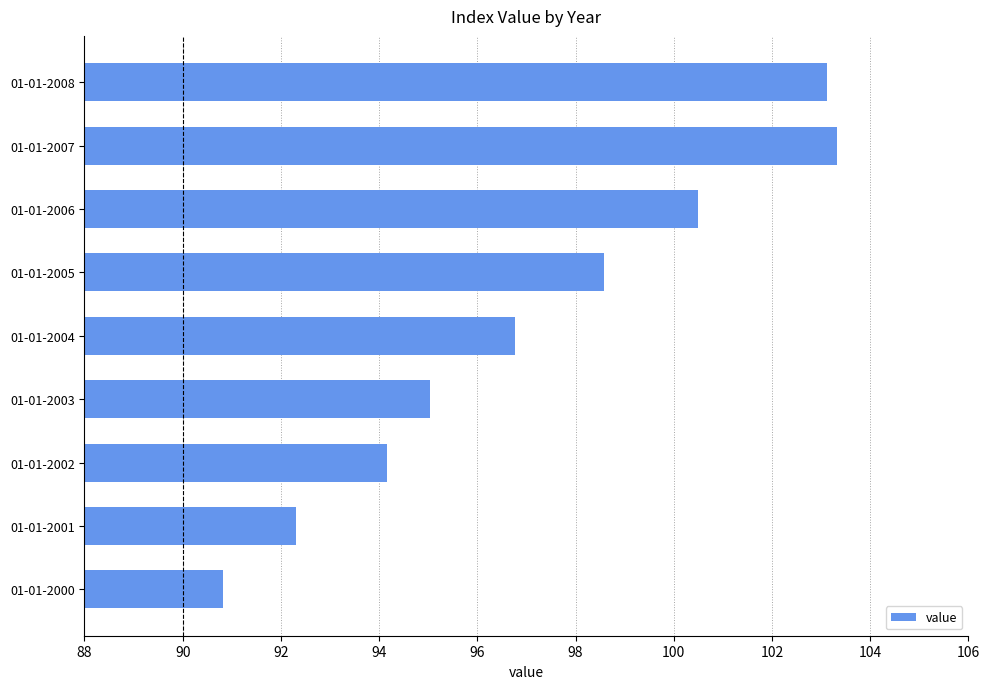

What is the ratio of the value at 01-01-2007 to the value at 01-01-2005?

1.0